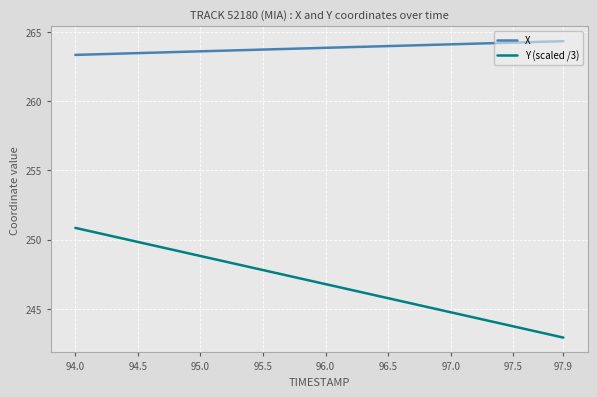

True or false: X and Y (scaled /3) intersect in this chart.

False